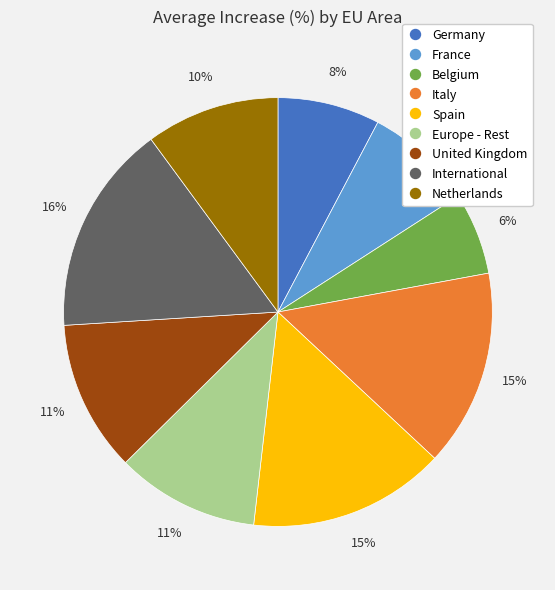

Is there a majority slice in this chart?

No